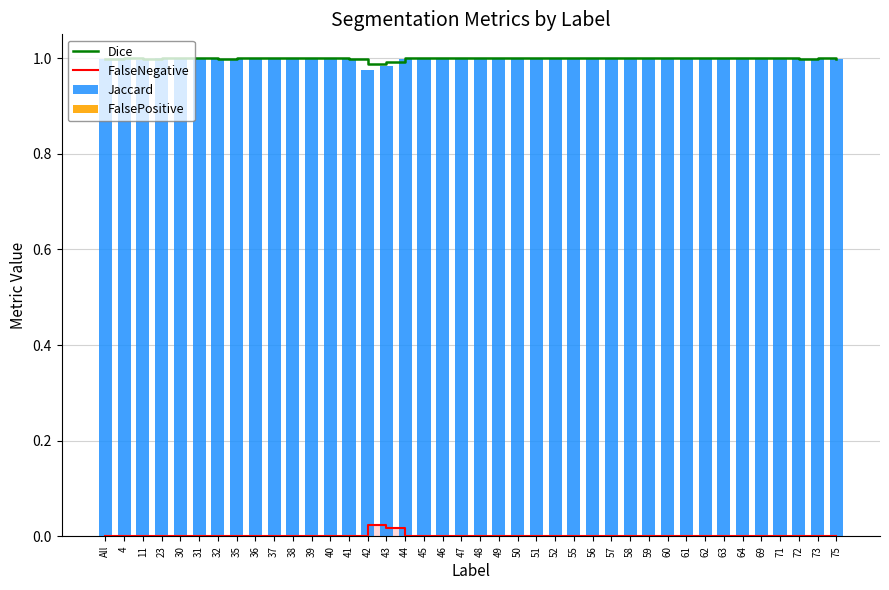

What are all the series names shown in the legend?

Dice, FalseNegative, Jaccard, FalsePositive